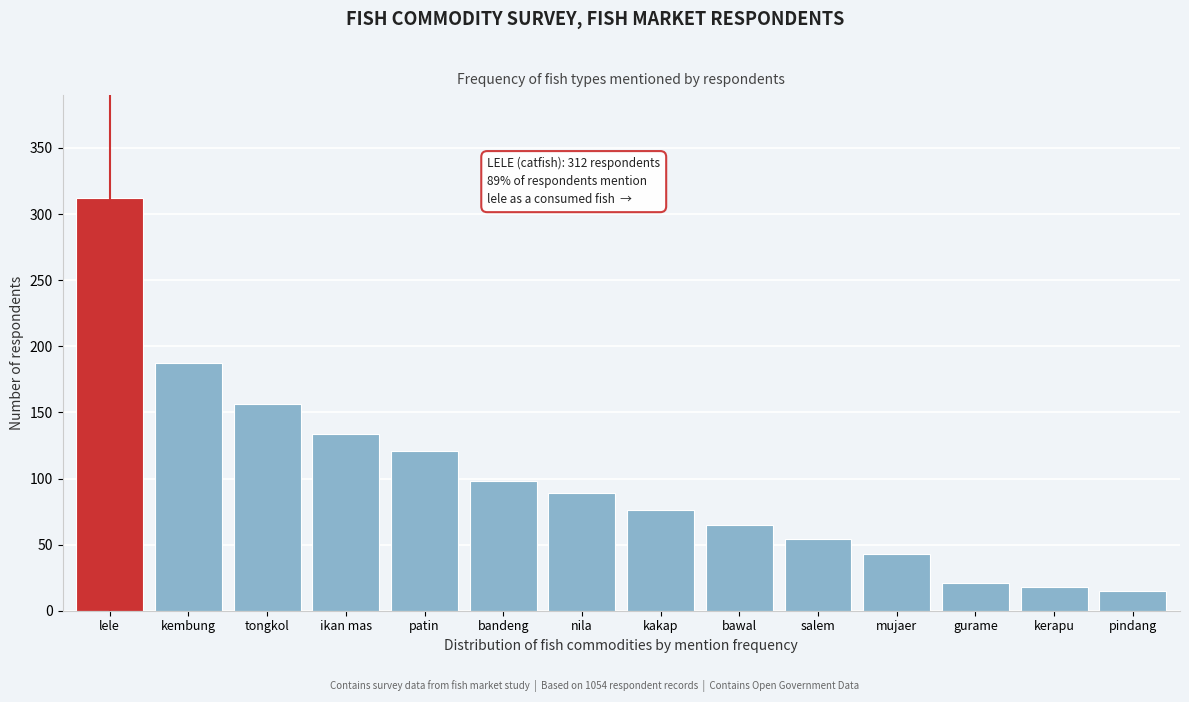

Reading left to right, extract all data points from this chart.

lele=312	kembung=187	tongkol=156	ikan mas=134	patin=121	bandeng=98	nila=89	kakap=76	bawal=65	salem=54	mujaer=43	gurame=21	kerapu=18	pindang=15